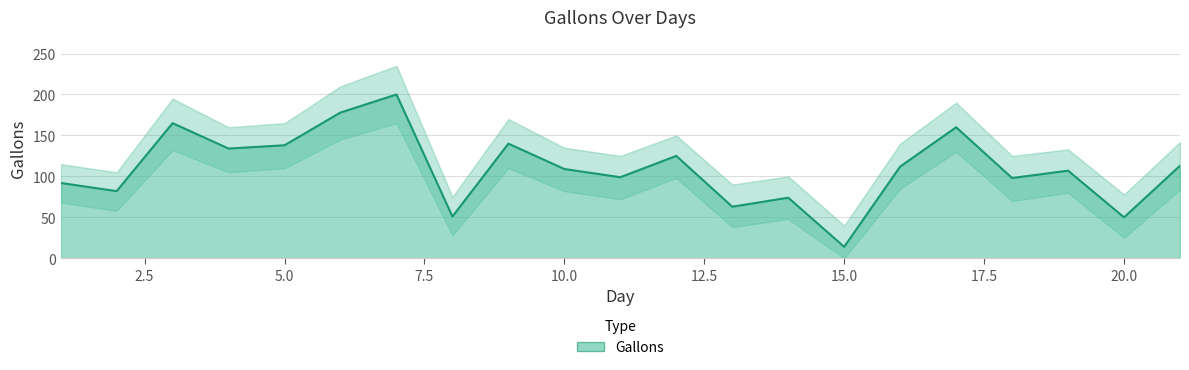

How many data points in Gallons are less than 109?

10